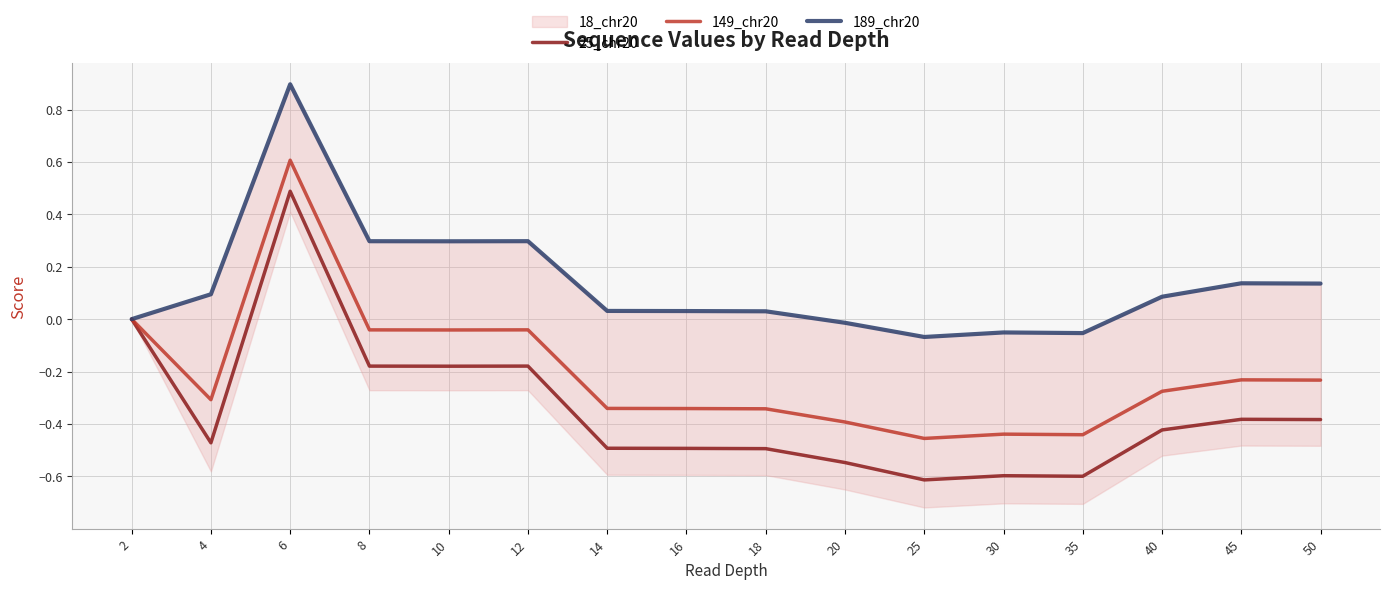

How many data points does each series have?

16